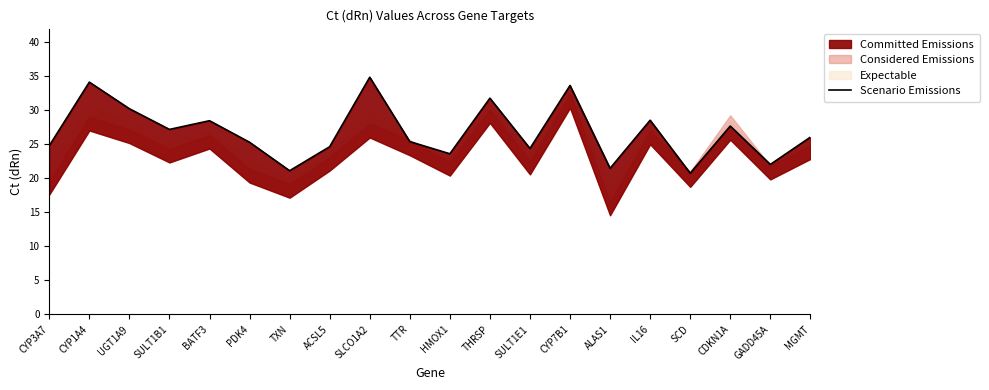

The chart shows a value of 21.5 at CYP7B1. True or false?

False